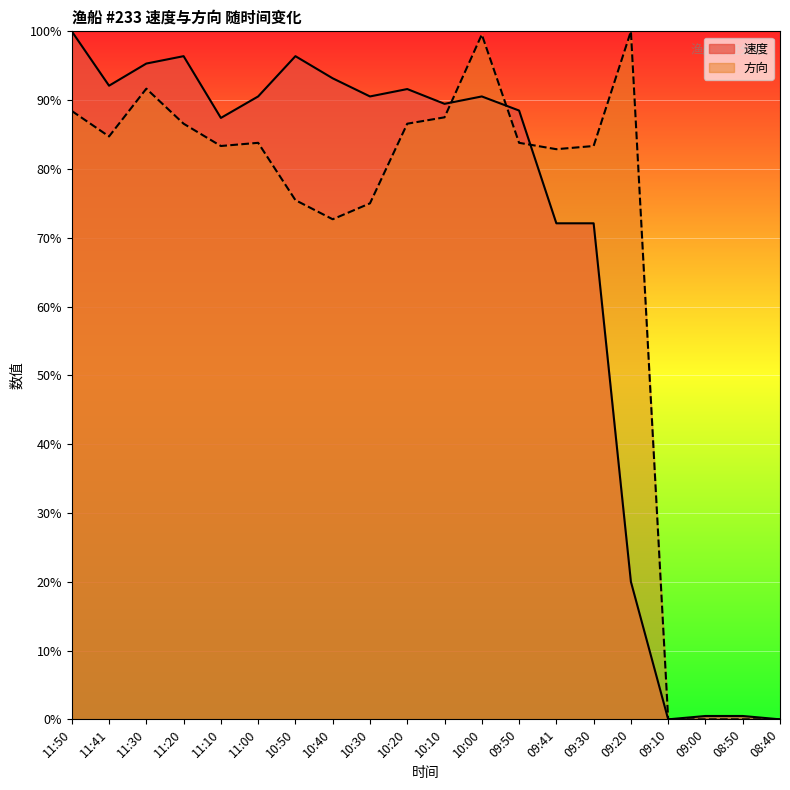

In 方向, how many points are lower than both neighbors (excluding endpoints)?

4